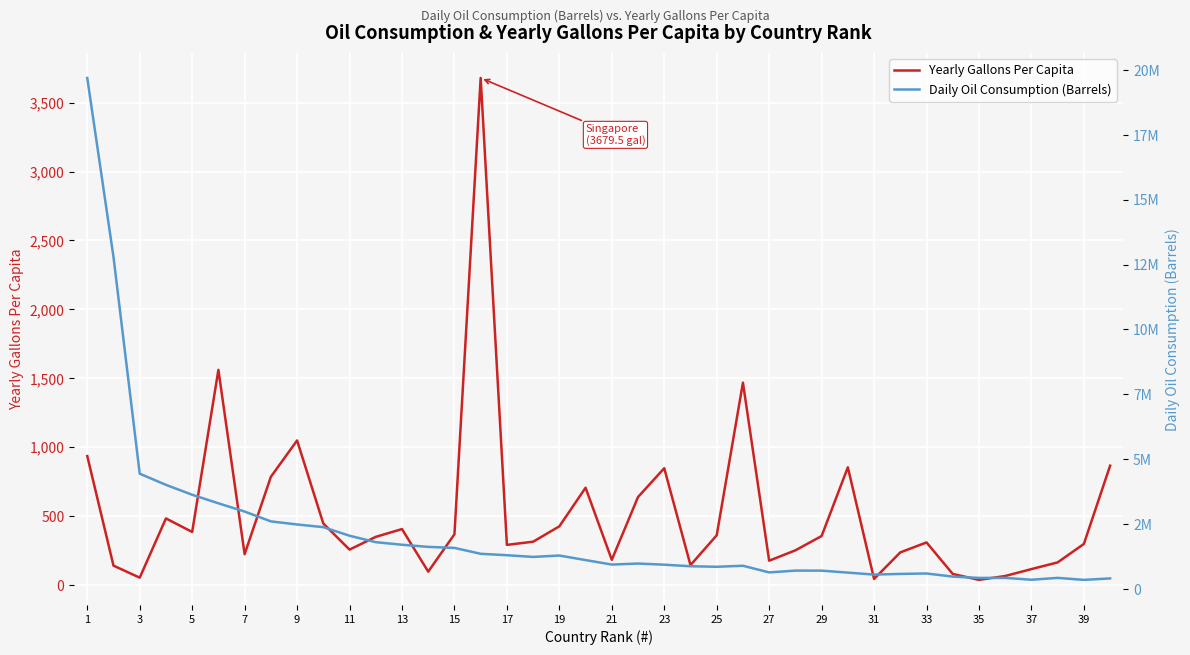

At how many categories does at least one series exceed 11785286?

2